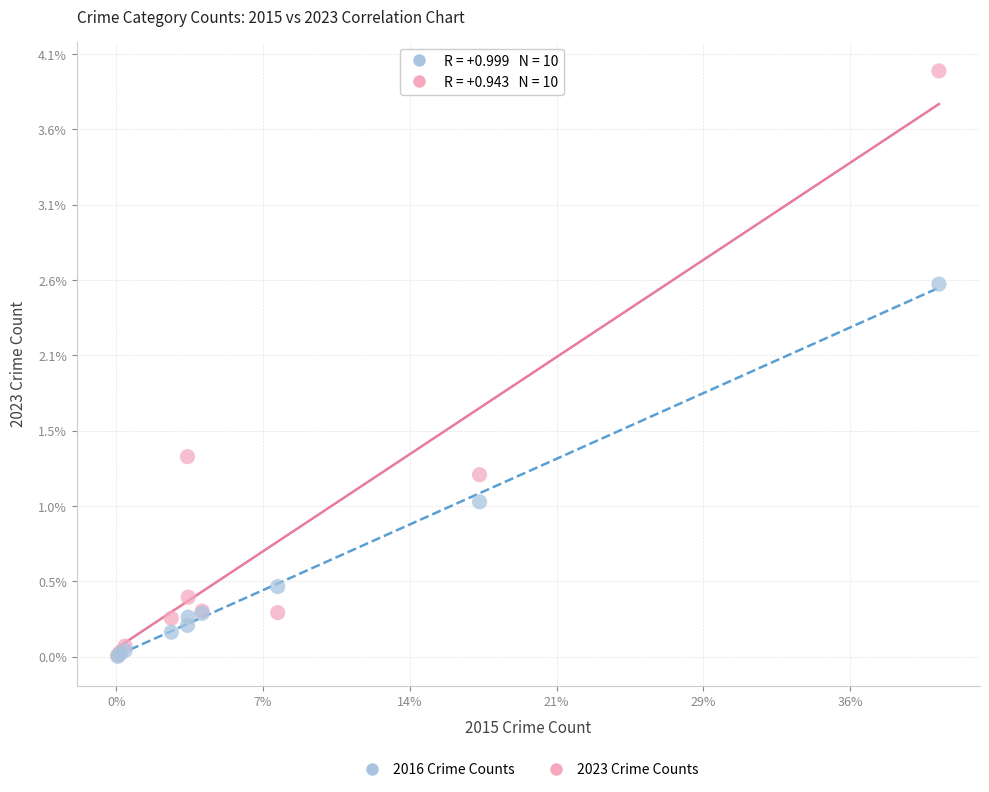

What are all the series names shown in the legend?

2016 Crime Counts, 2023 Crime Counts